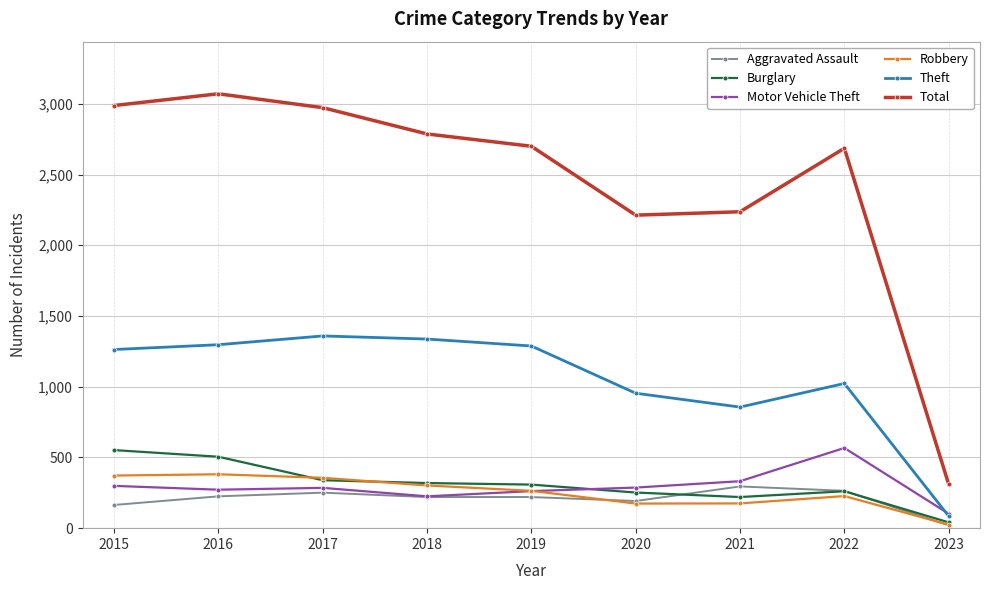

The value of Burglary at 2016 is 302. True or false?

False